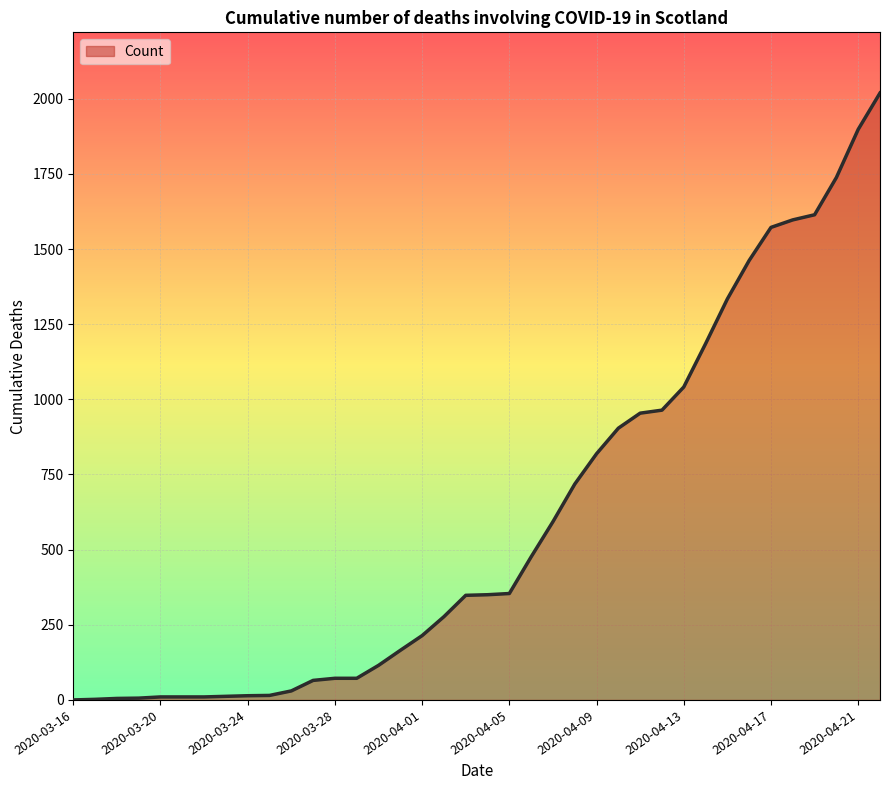

What is the difference between the maximum and minimum values?

2019